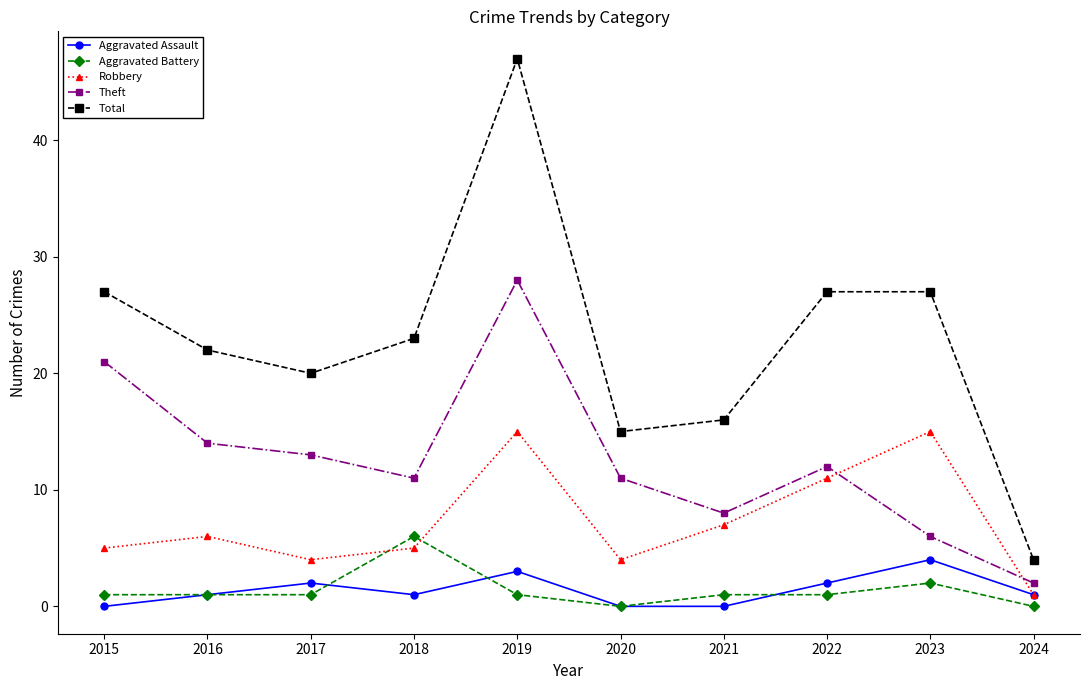

What are all the series names shown in the legend?

Aggravated Assault, Aggravated Battery, Robbery, Theft, Total